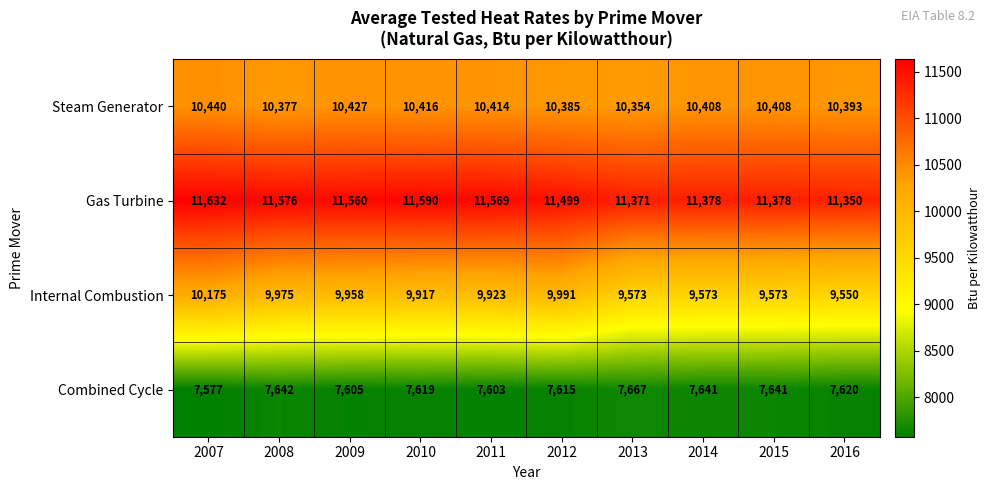

What is the spread (max minus min) of values at 2016?

3730